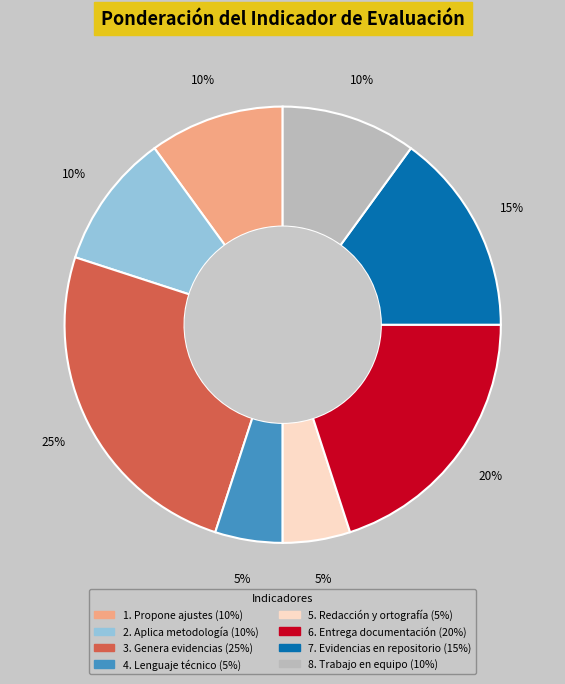

Between 5. Redacción y ortografía and 1. Propone ajustes, which is larger?

1. Propone ajustes